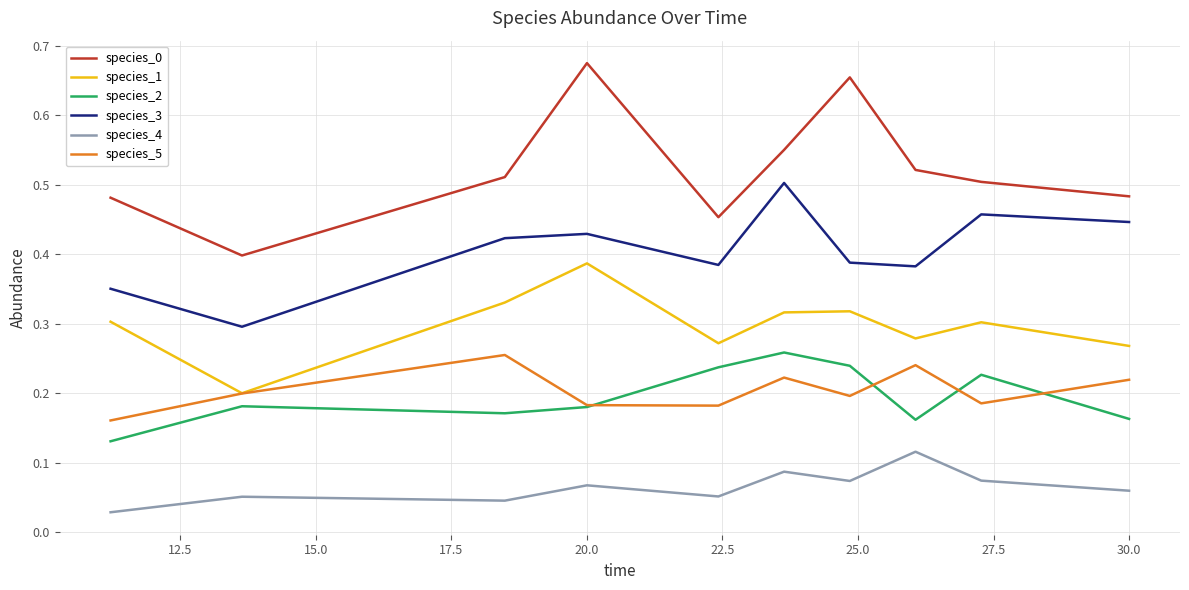

True or false: species_3 and species_5 cross at least once.

False